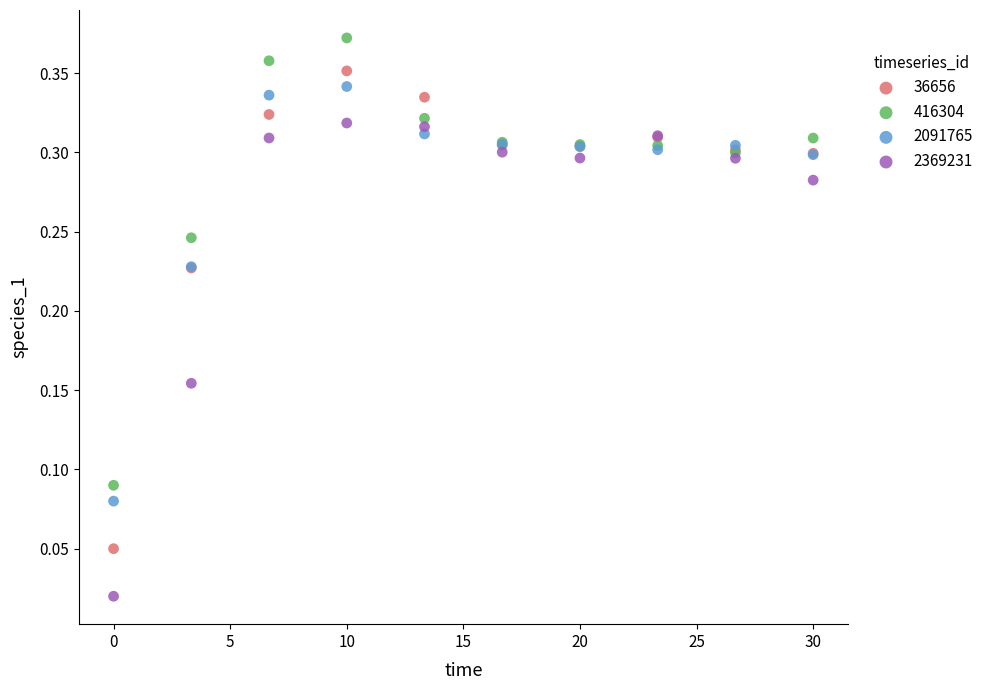

Which series contains the highest Y value?

416304